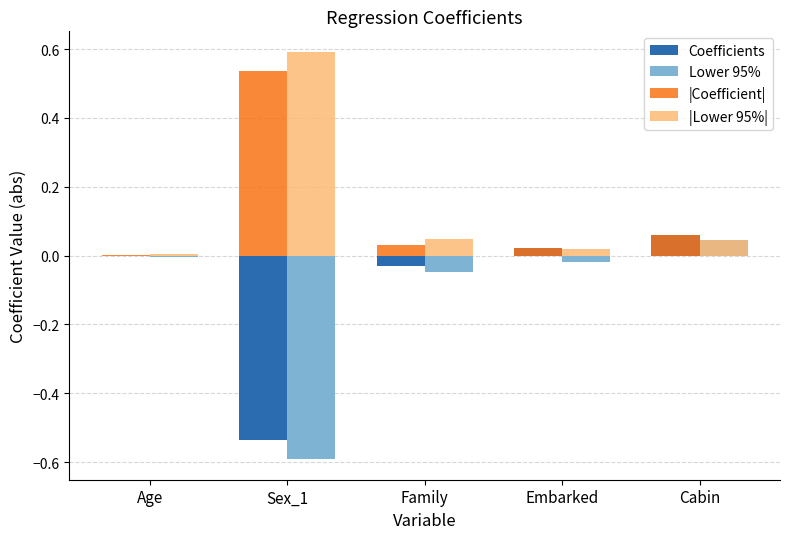

What are all the series names shown in the legend?

Coefficients, Lower 95%, |Coefficient|, |Lower 95%|